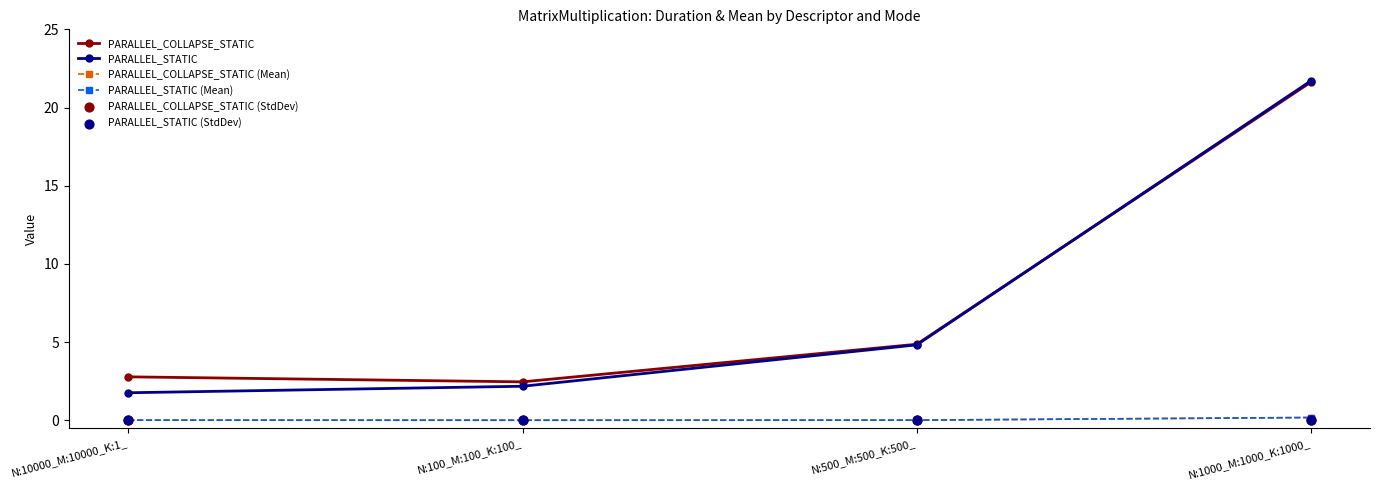

What are all the series names shown in the legend?

PARALLEL_COLLAPSE_STATIC, PARALLEL_STATIC, PARALLEL_COLLAPSE_STATIC (Mean), PARALLEL_STATIC (Mean), PARALLEL_COLLAPSE_STATIC (StdDev), PARALLEL_STATIC (StdDev)